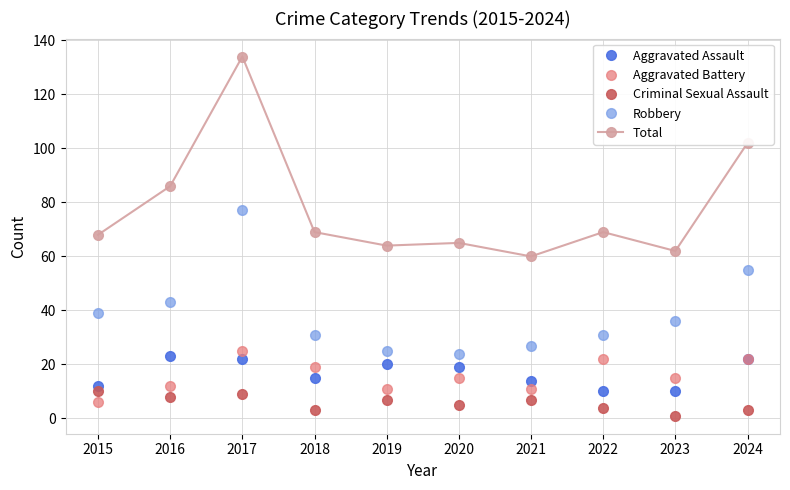

What are all the series names shown in the legend?

Aggravated Assault, Aggravated Battery, Criminal Sexual Assault, Robbery, Total